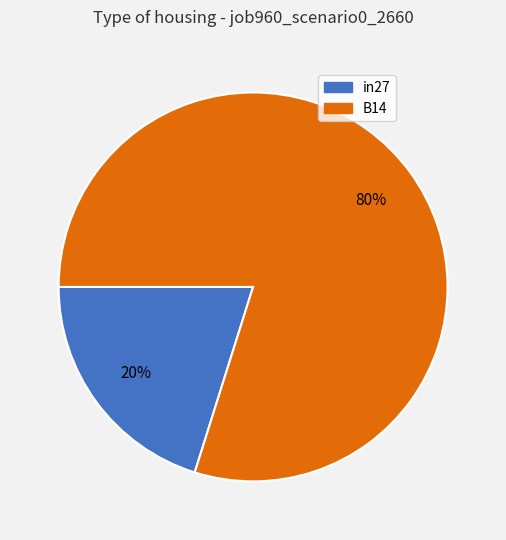

What is the smallest slice in the pie chart?

in27